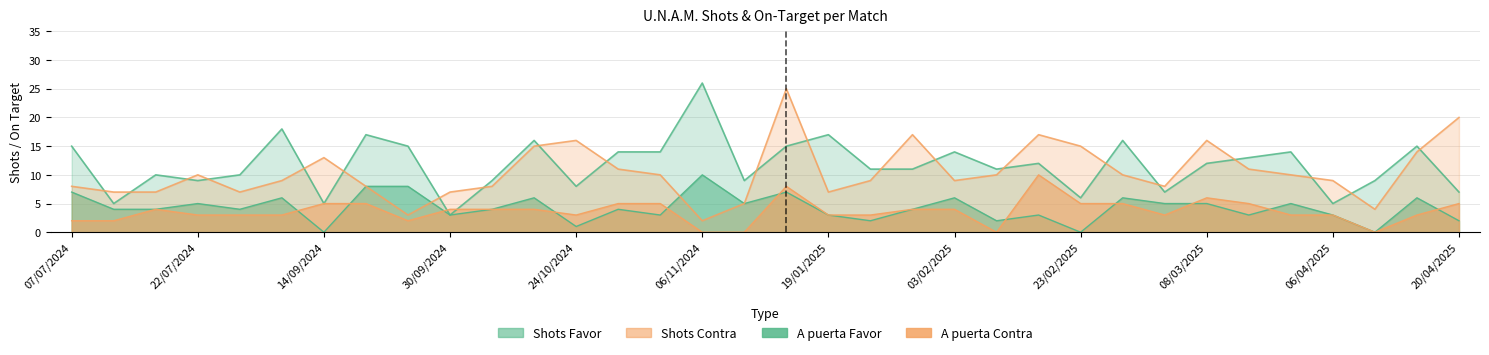

The value of Shots Contra at 20/04/2025 is 35. True or false?

False